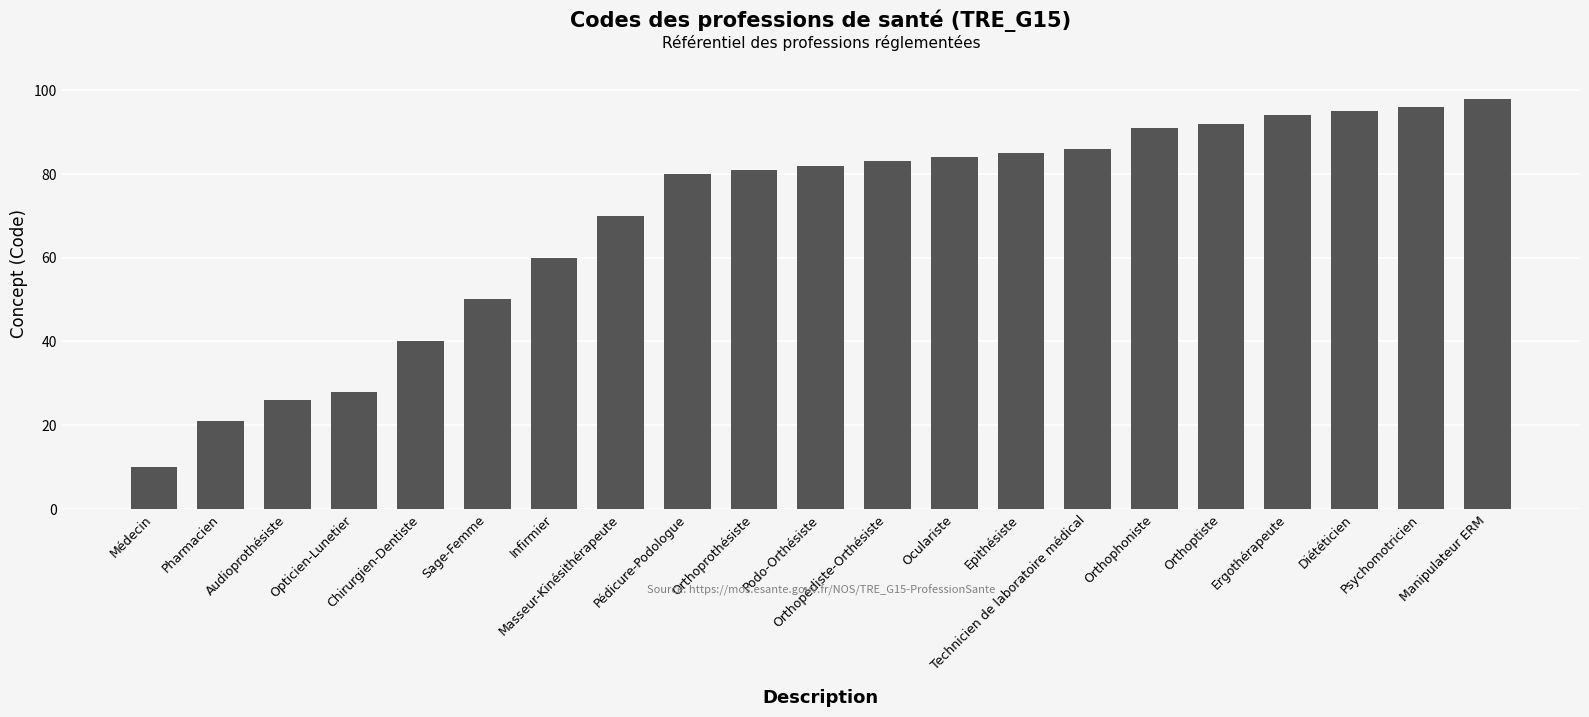

What is the label of the 4th bar from the left?

Opticien-Lunetier